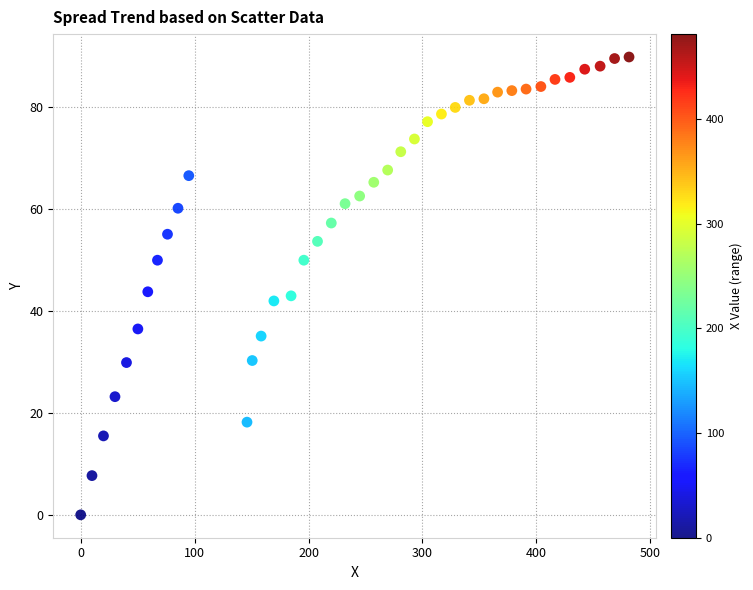

What is the range of Y values (max minus min)?

89.9